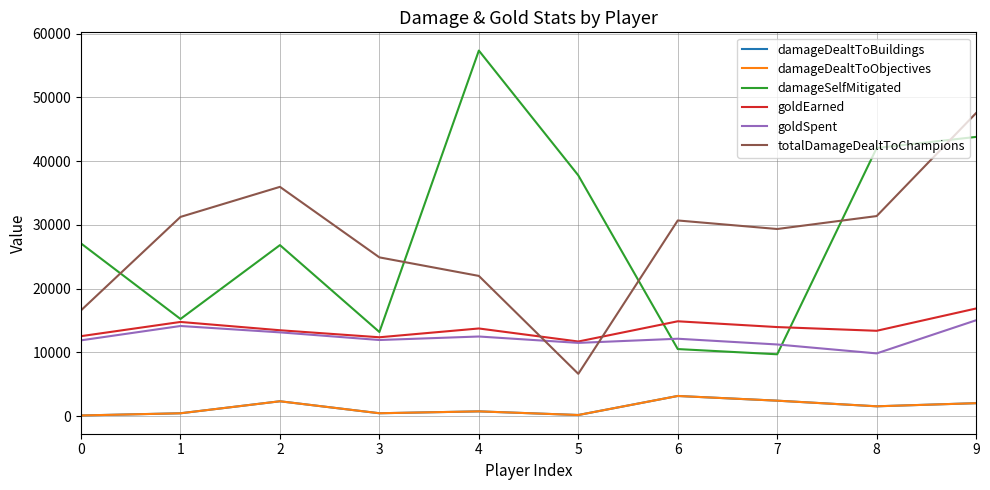

Is this an area chart (filled region under the line)?

No